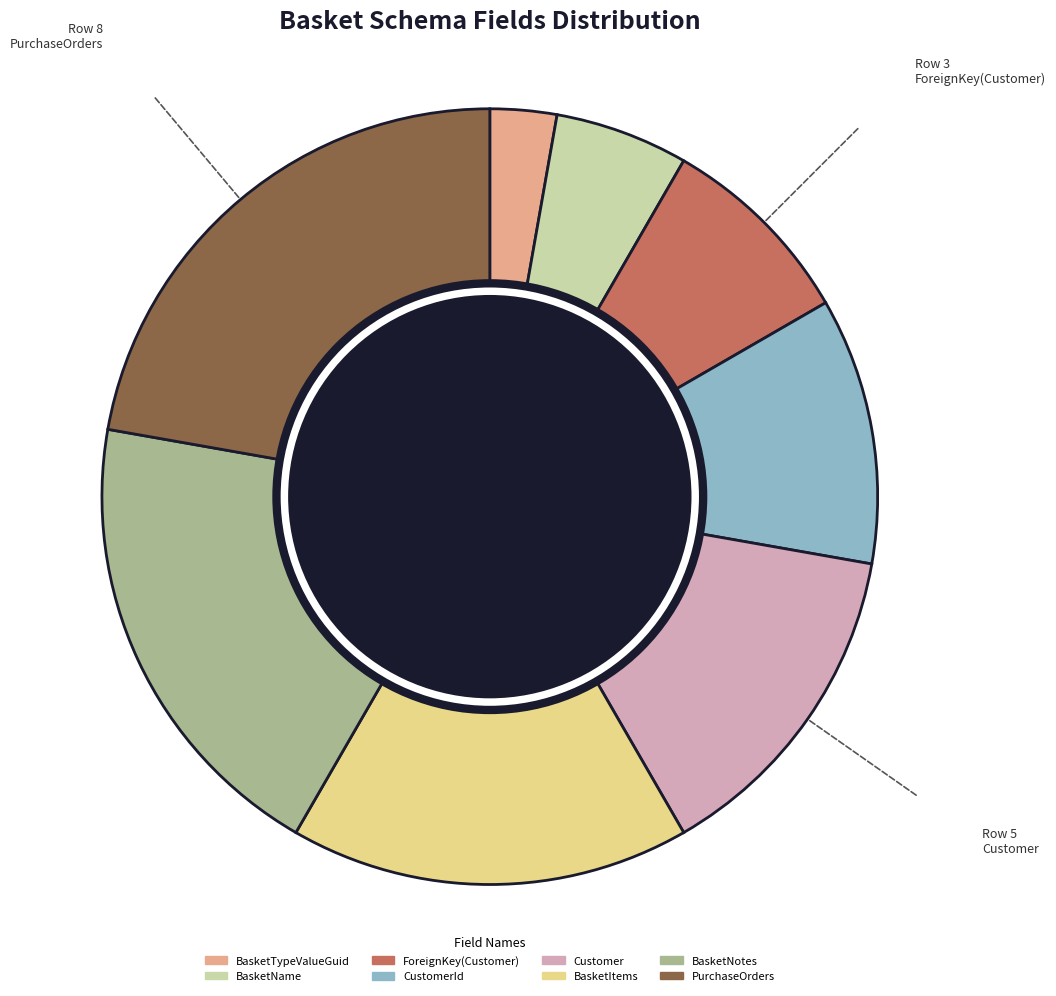

Is BasketNotes the majority of the pie?

No